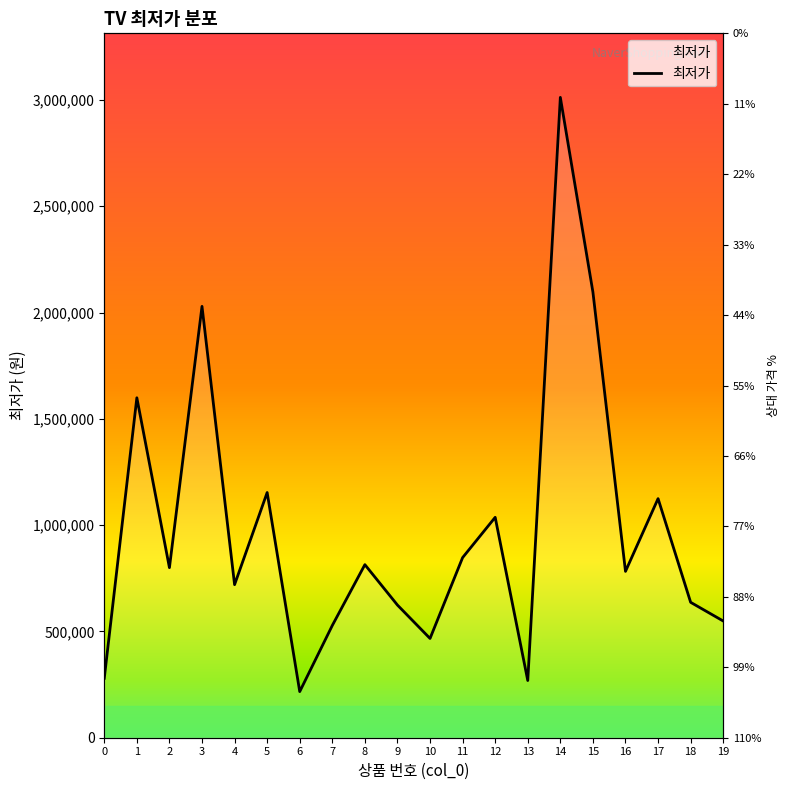

Rank the categories by value from highest to lowest.

14, 15, 3, 1, 5, 17, 12, 11, 8, 2, 16, 4, 18, 9, 19, 7, 10, 0, 13, 6